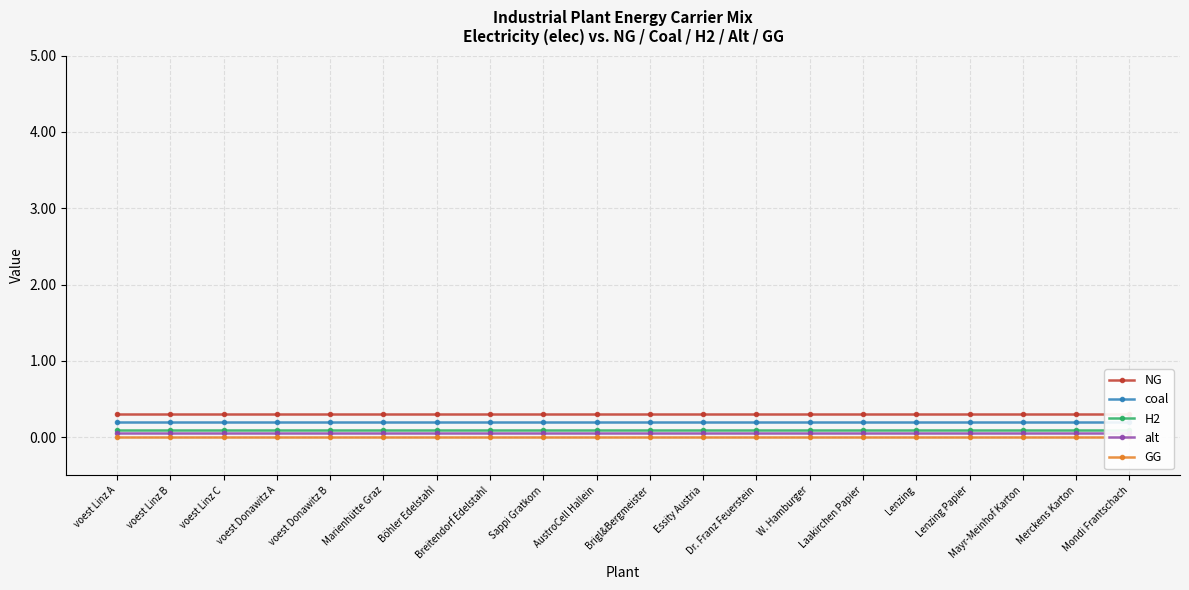

Which series changed the most between voest Donawitz B and Merckens Karton?

NG